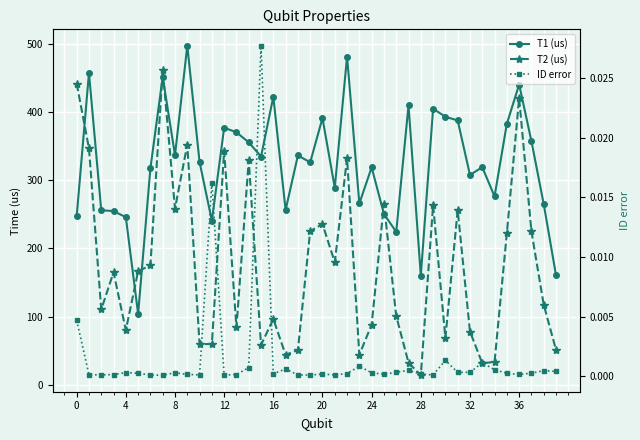

Is it true that T2 (us) equals 51.4 at 18?

True